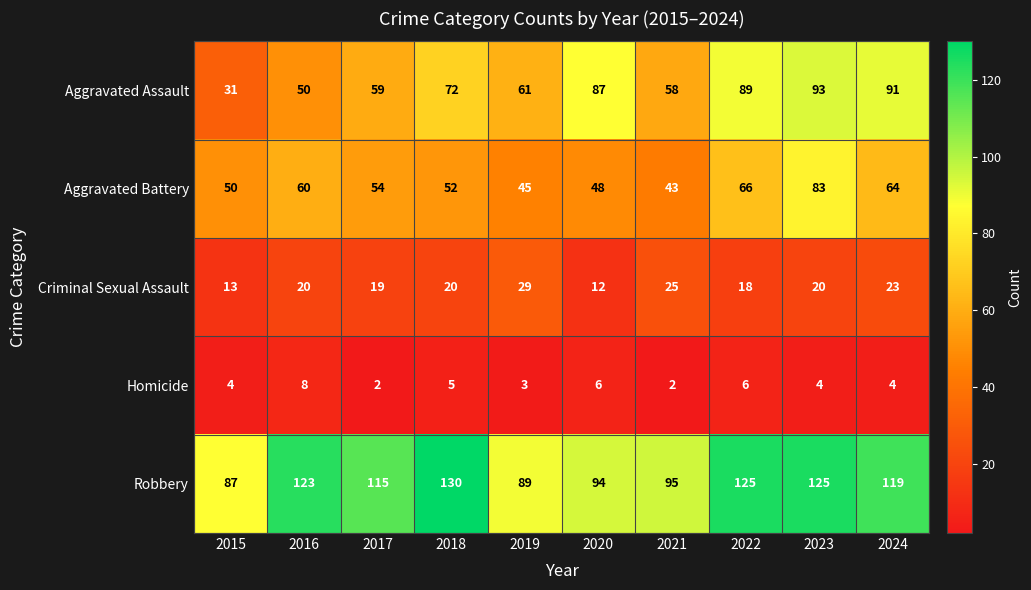

What is the sum of all Robbery values?

1102